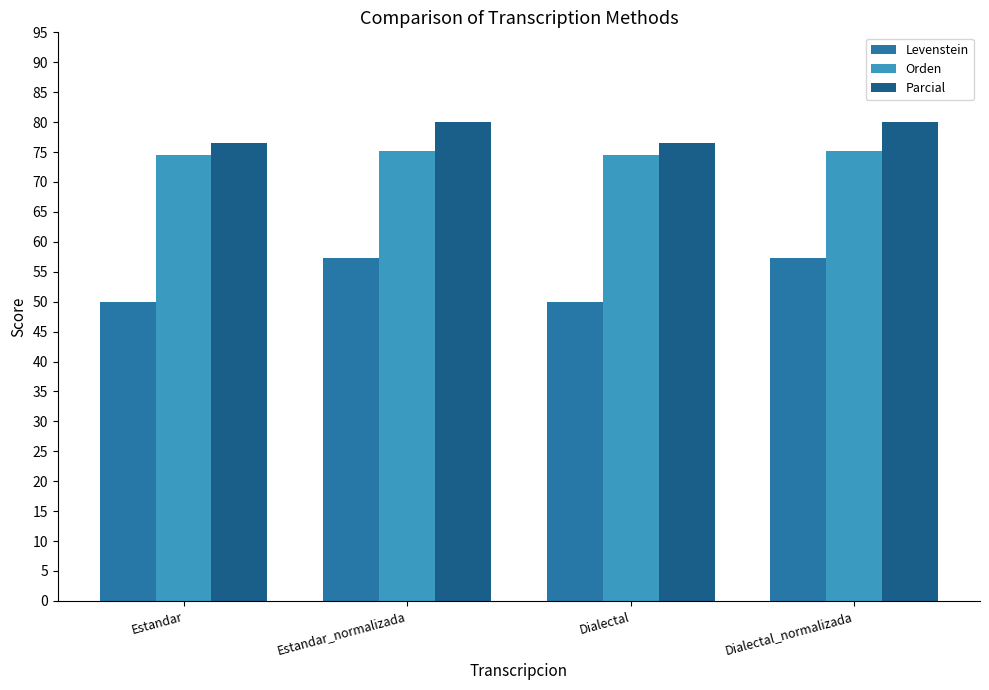

Is the value of Levenstein at Estandar_normalizada greater than the value of Parcial at Dialectal?

No